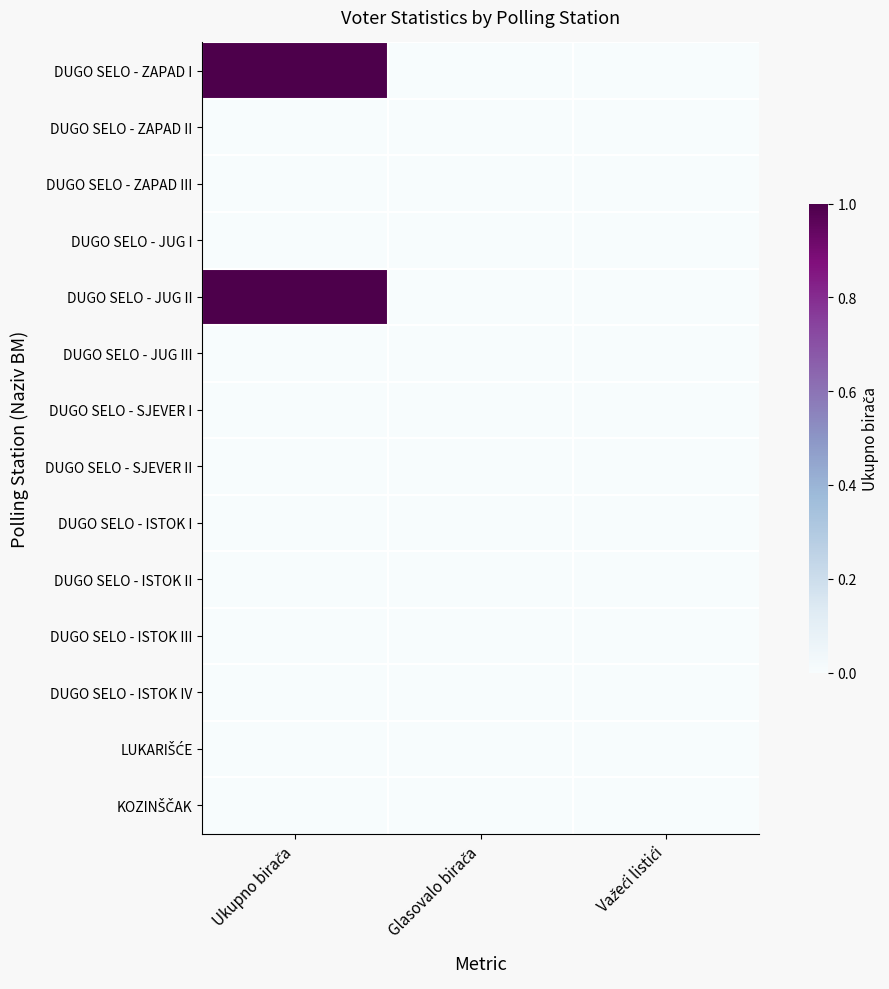

At which category is the sum across all series the highest?

Ukupno birača